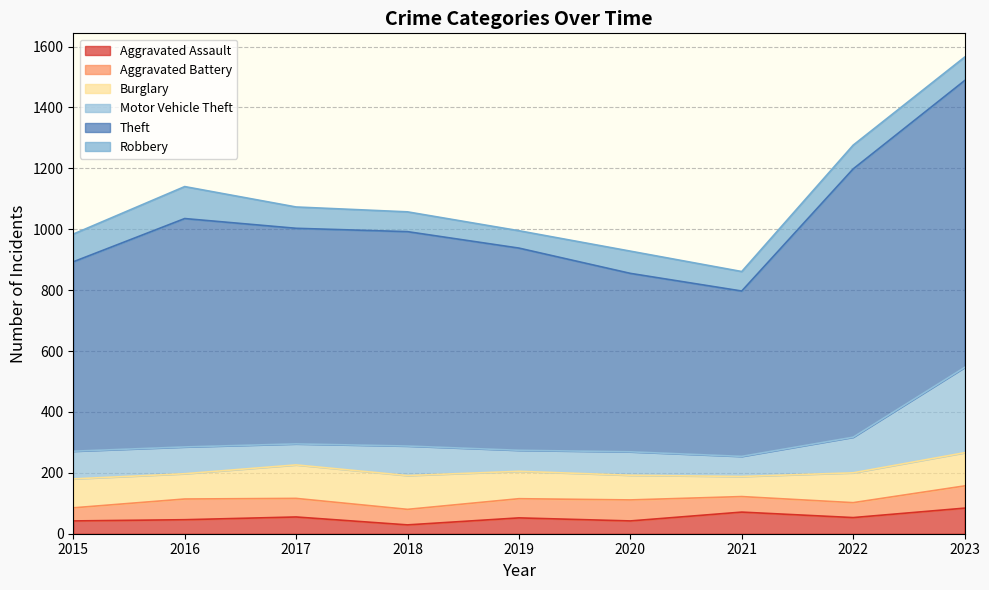

At which category does Theft reach its first local peak?

2016